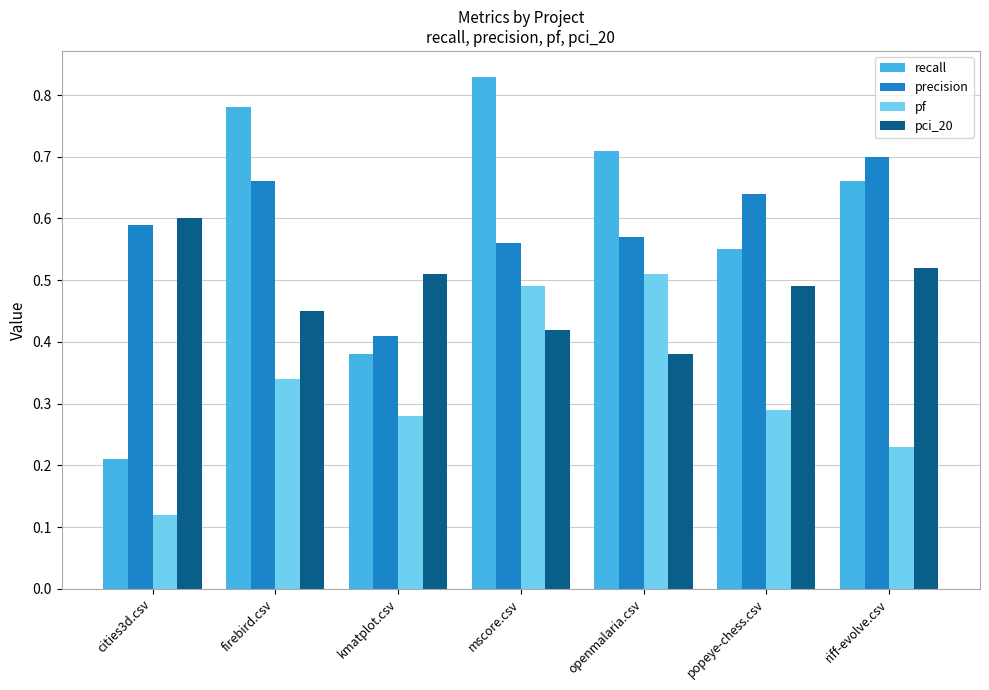

The pf series shows 0.5 at firebird.csv. True or false?

False